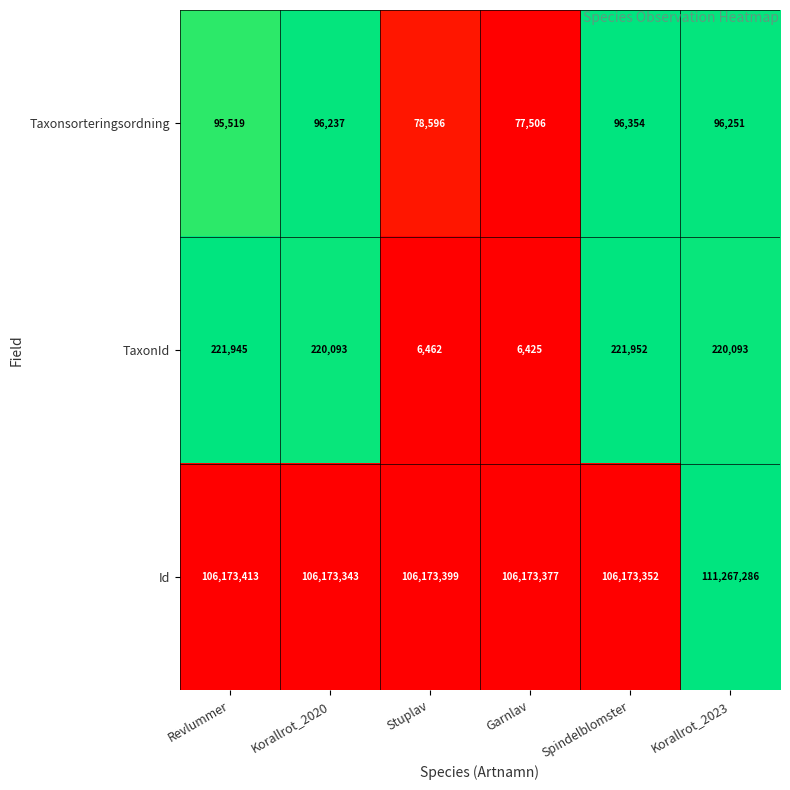

True or false: Id has a value of 111267286 at Korallrot_2023.

True